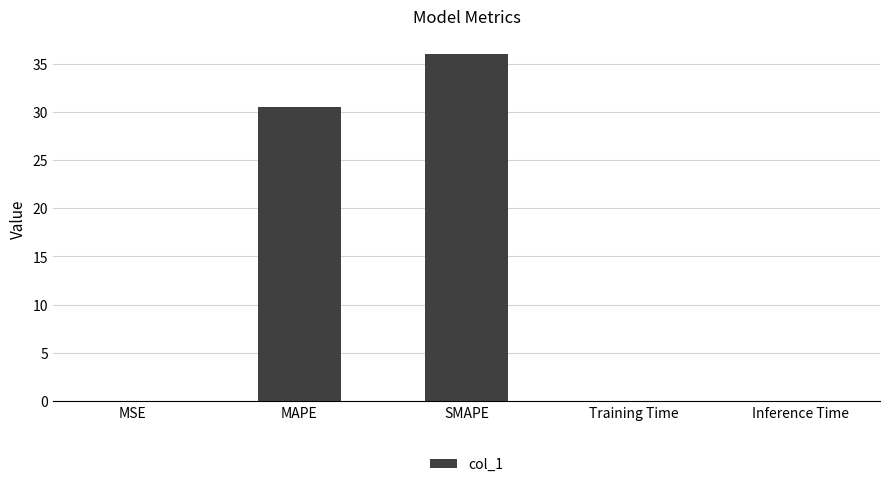

Are the bars horizontal?

No